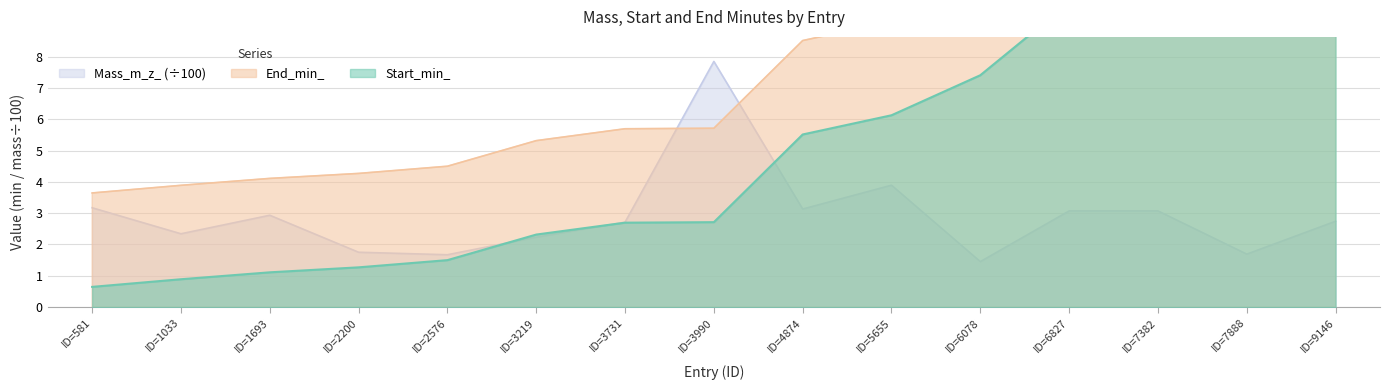

True or false: Mass_m_z_ (÷100) has a value of 2.3 at ID=1033.

True